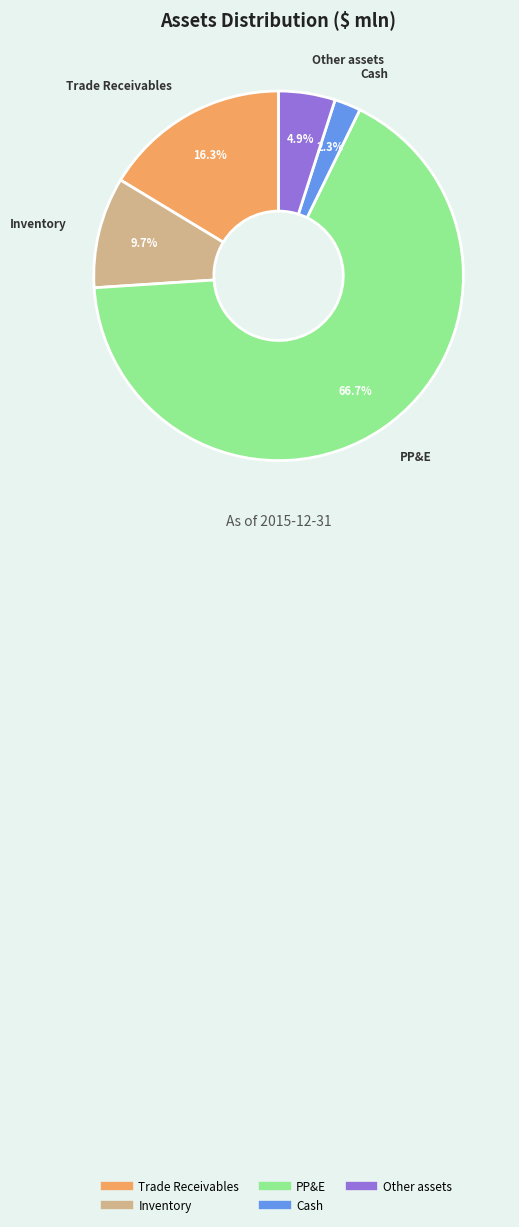

To the nearest percent, what portion does Trade Receivables represent?

16%